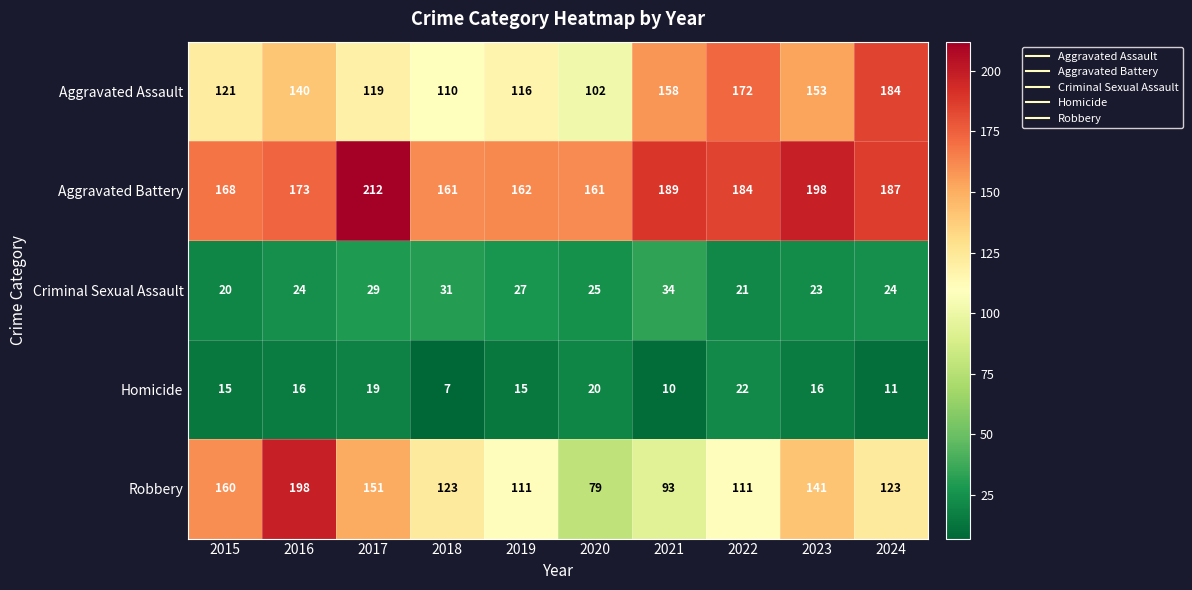

Count the number of categories in the chart.

10